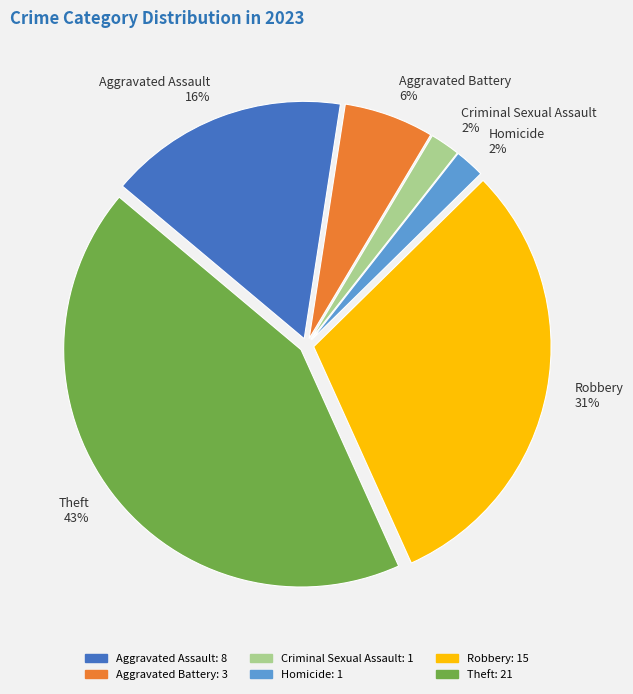

Between Robbery and Criminal Sexual Assault, which is larger?

Robbery